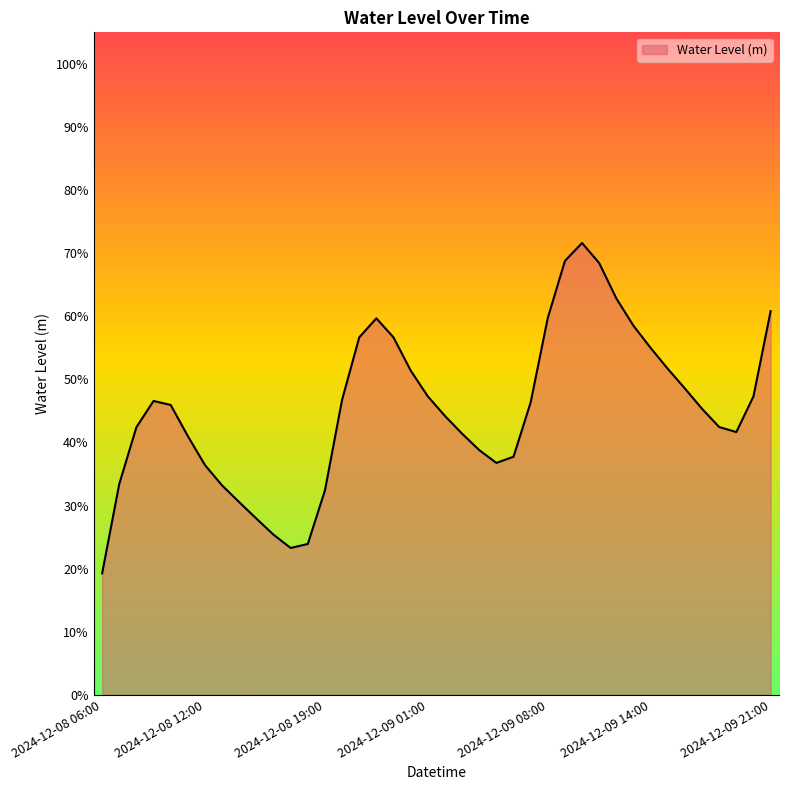

Does the chart have visible grid lines?

No